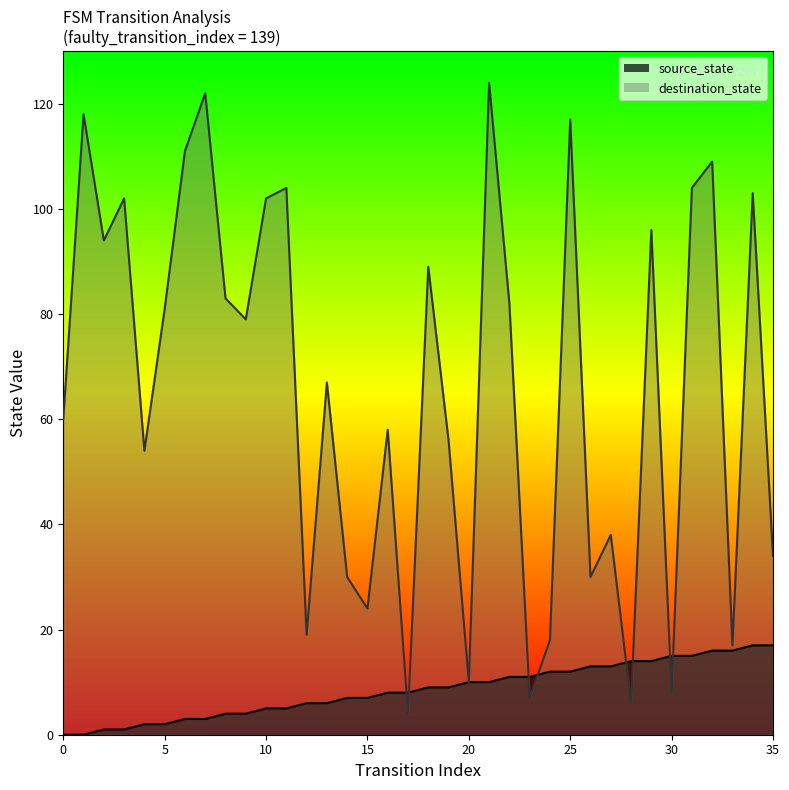

True or false: destination_state and source_state cross at least once.

True